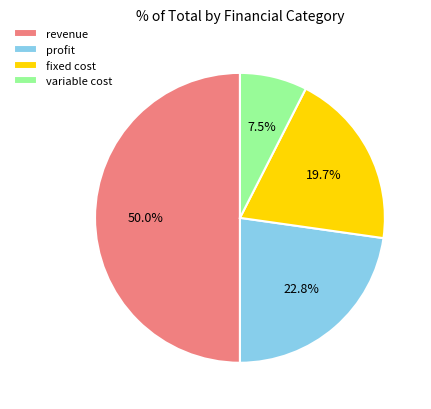

True or false: profit accounts for 35% of the total.

False